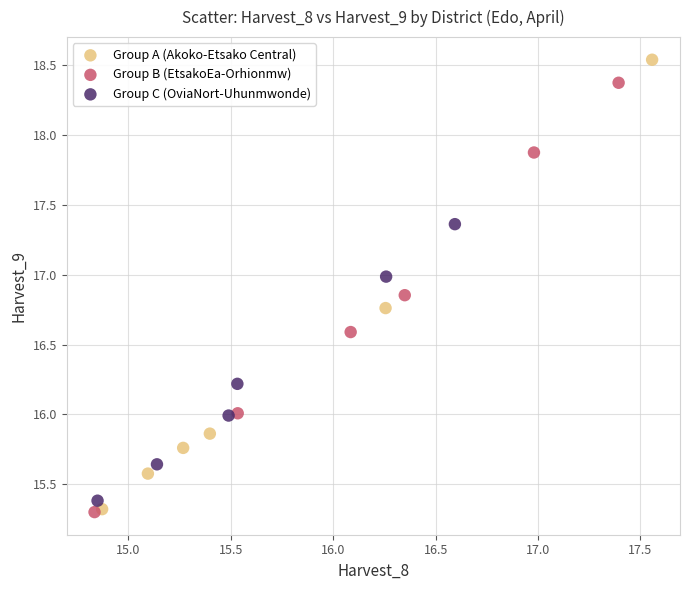

Which series has the widest spread of Y values?

Group A (Akoko-Etsako Central)